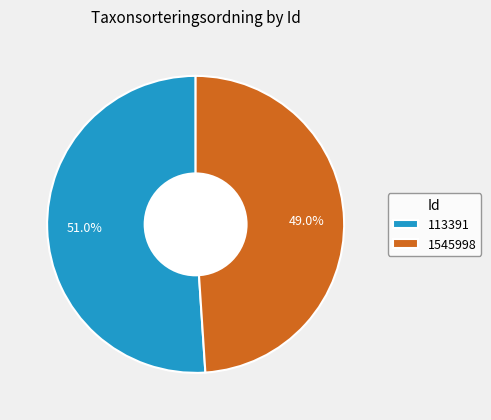

How many segments does this pie chart have?

2